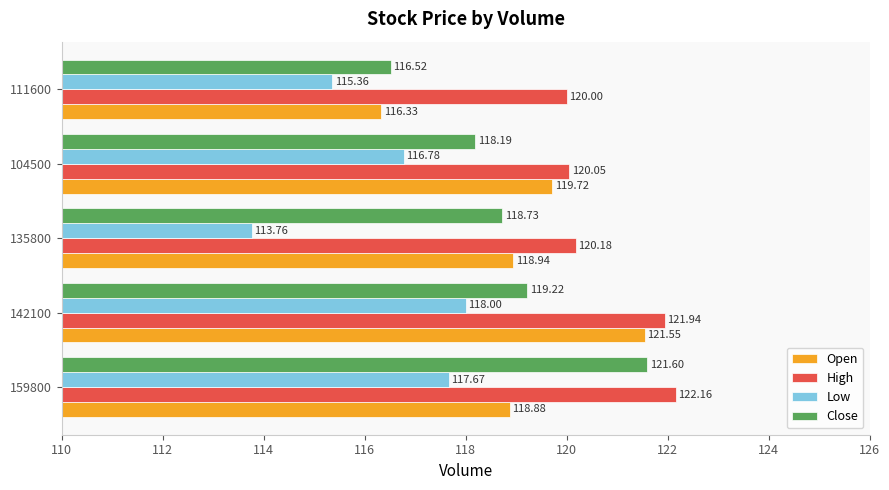

Which label corresponds to the largest value in the chart?

159800